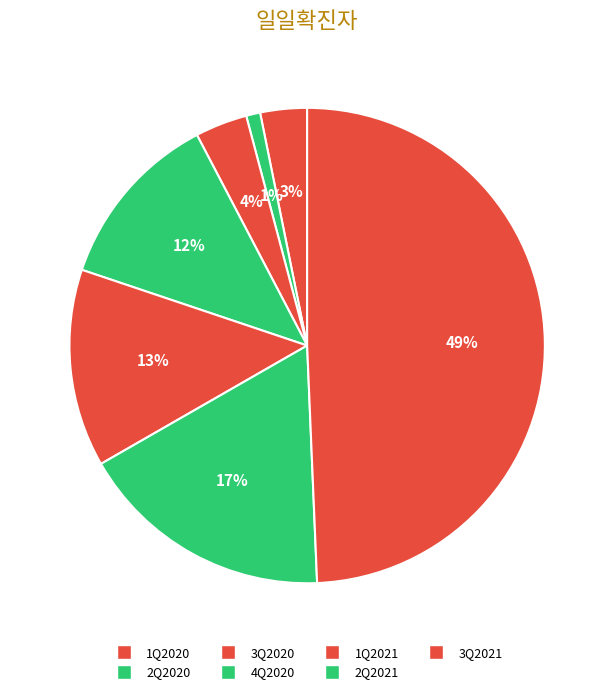

Count the number of slices in the pie.

7